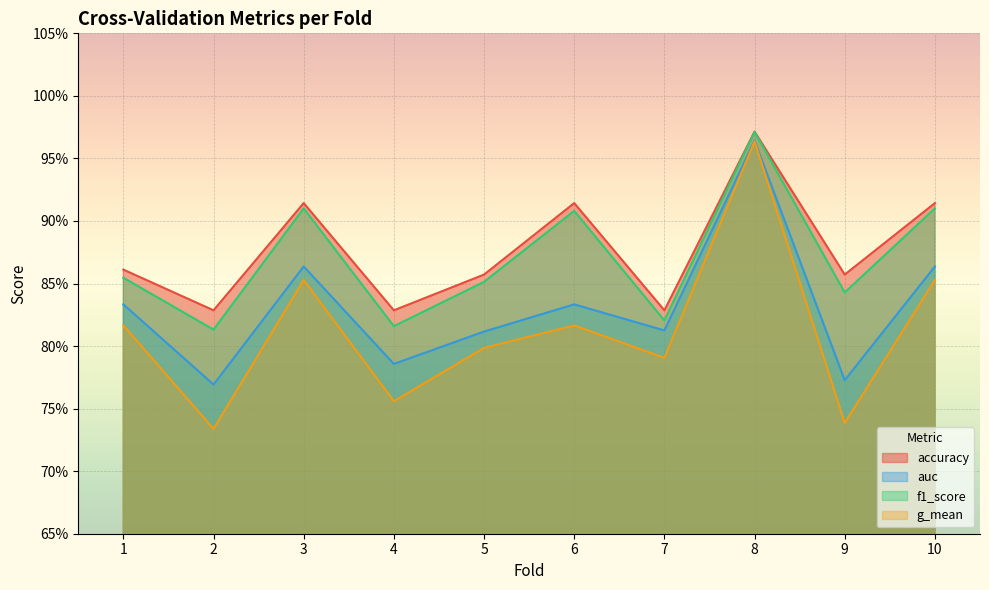

How many interior local peaks does the g_mean series have?

3